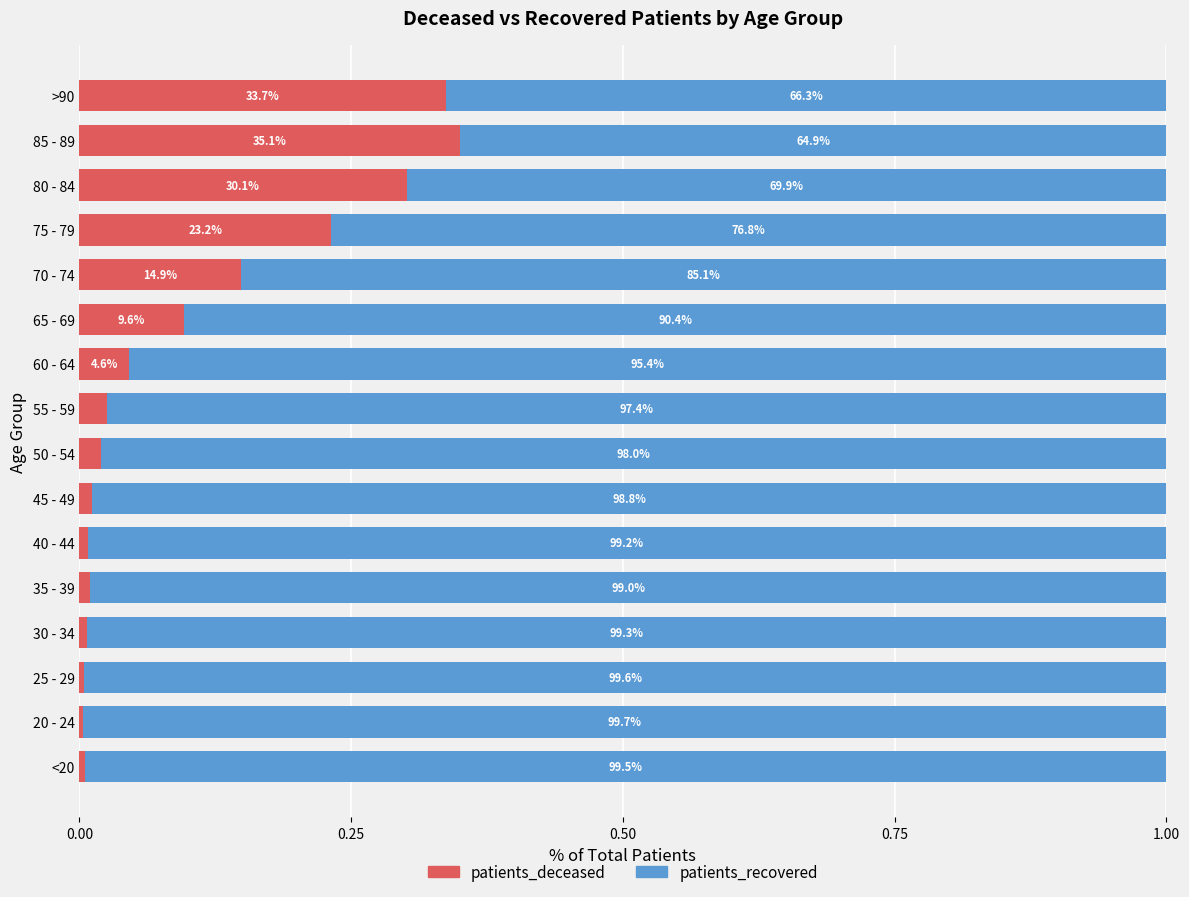

What is the sum of all patients_deceased values?

1.6